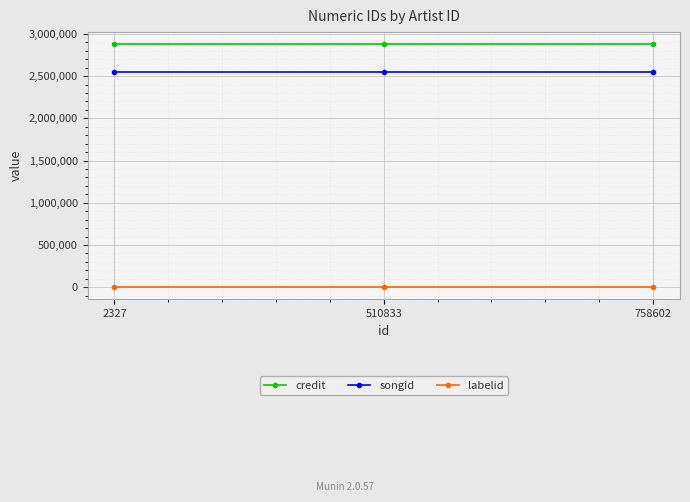

What is the value of the labelid point at the 3rd from the left?

2094